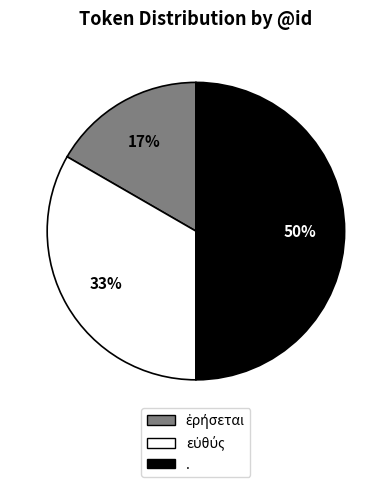

To the nearest percent, what portion does . represent?

50%